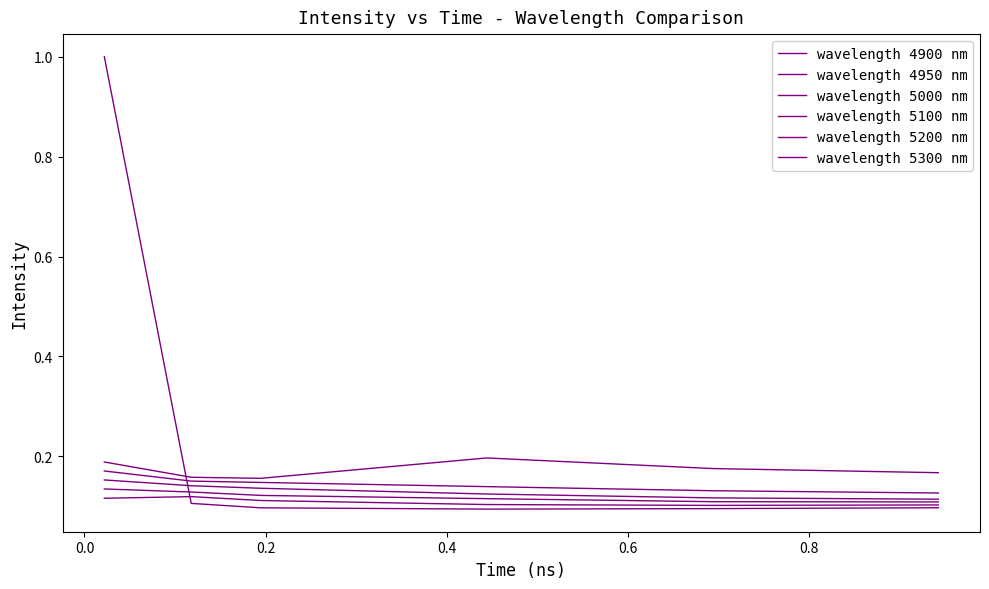

What is the maximum value for wavelength 4900 nm?

1.0